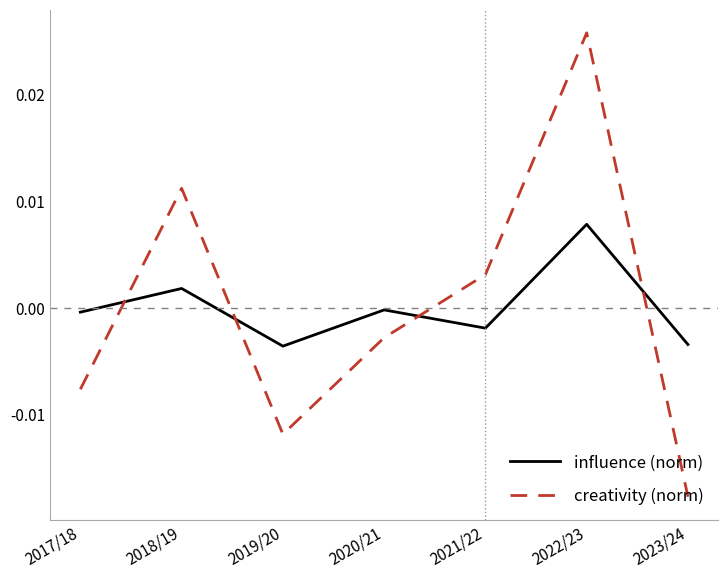

Which label corresponds to the largest value in the chart?

2022/23